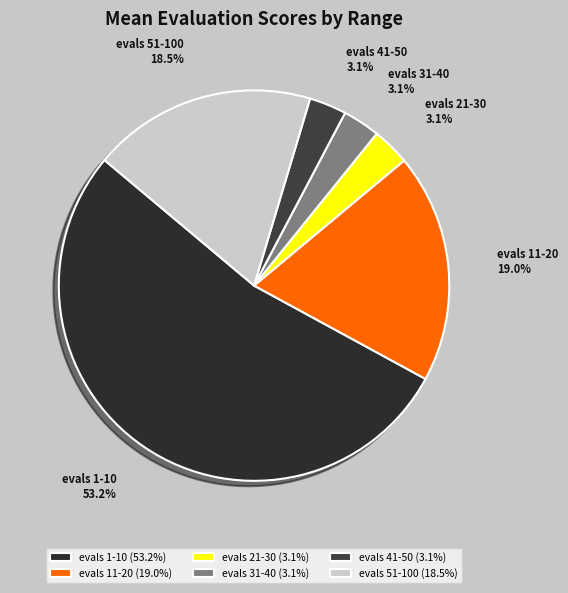

How many slices are in this pie chart?

6